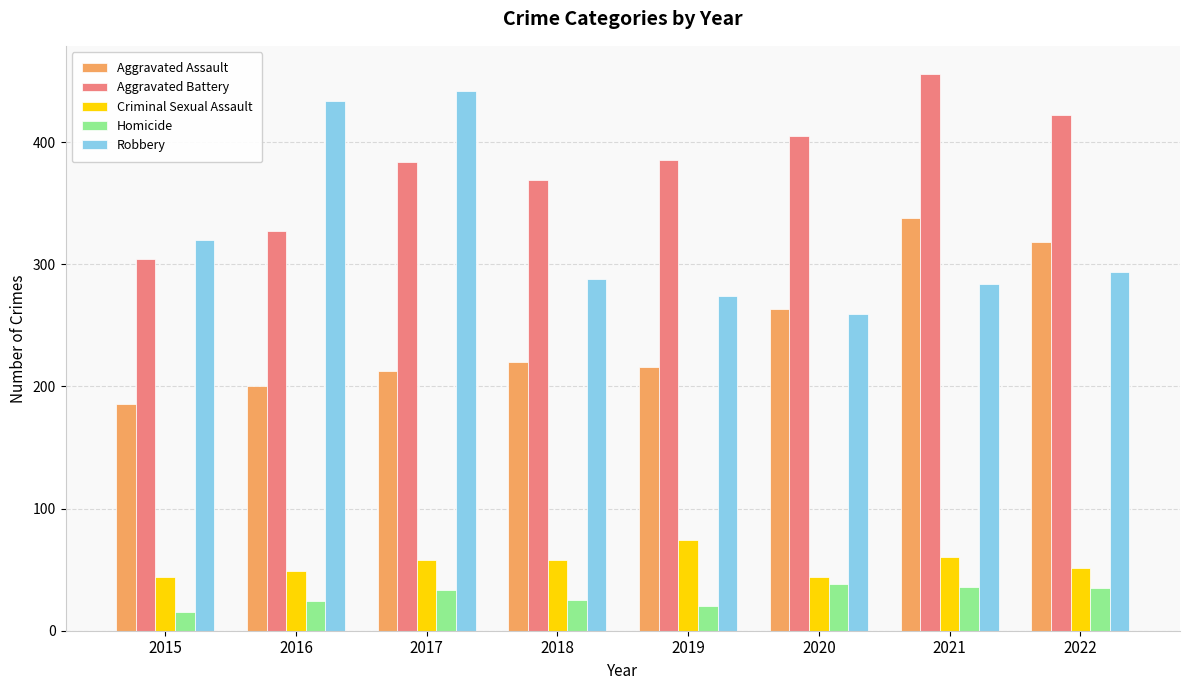

The Aggravated Assault series shows 536 at 2021. True or false?

False